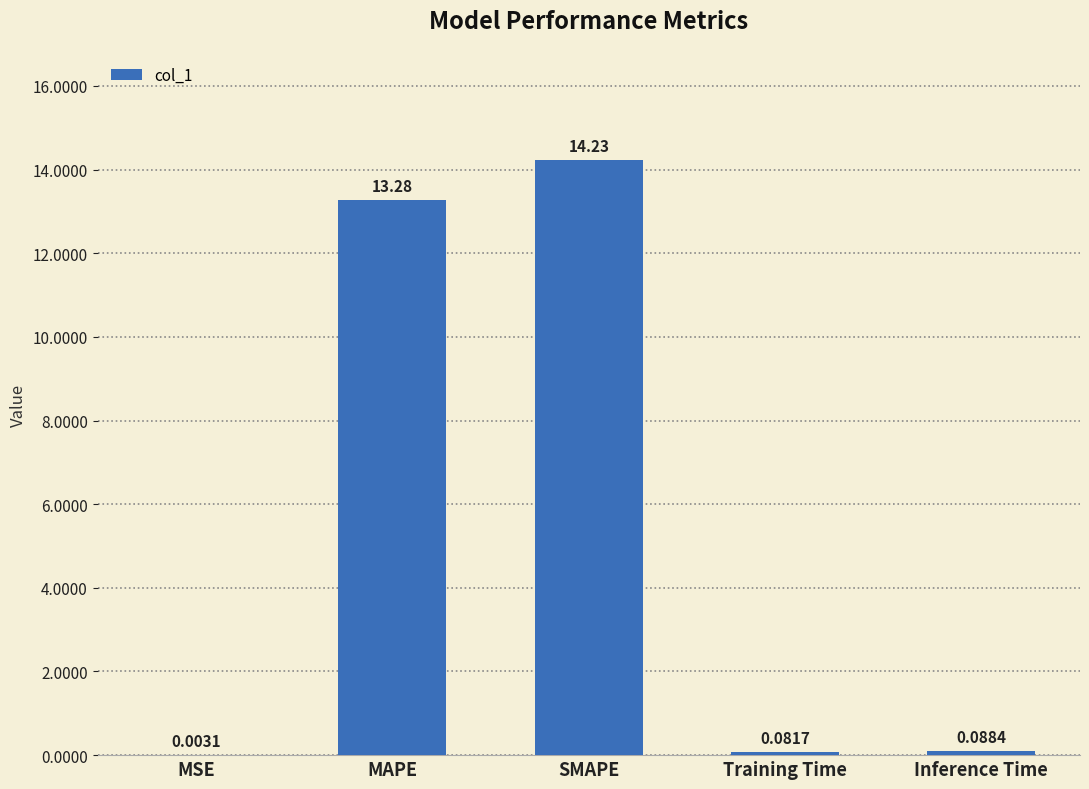

Which category has the highest value across all series?

SMAPE